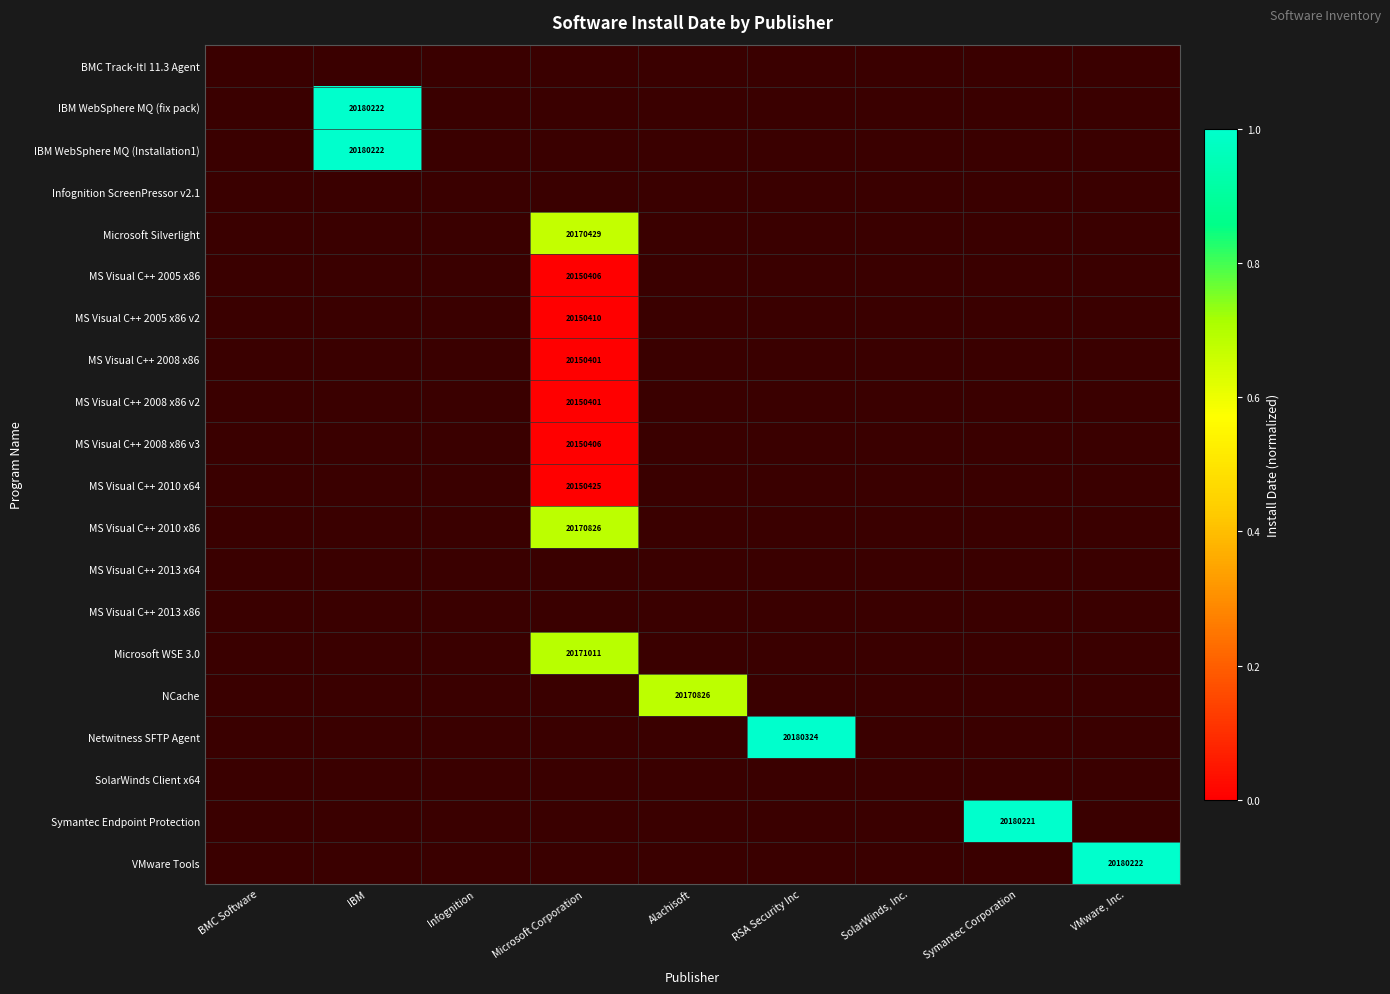

Which has a higher value, SolarWinds, Inc. or VMware, Inc.?

VMware, Inc.